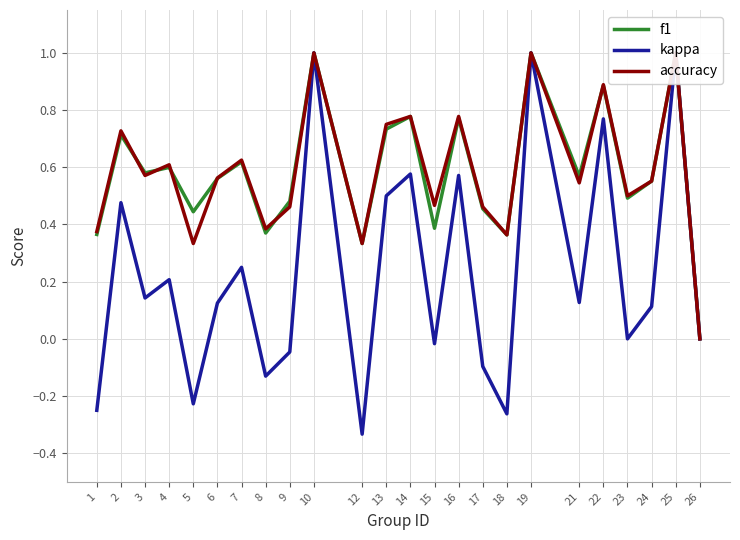

Where is the first local minimum for f1?

3